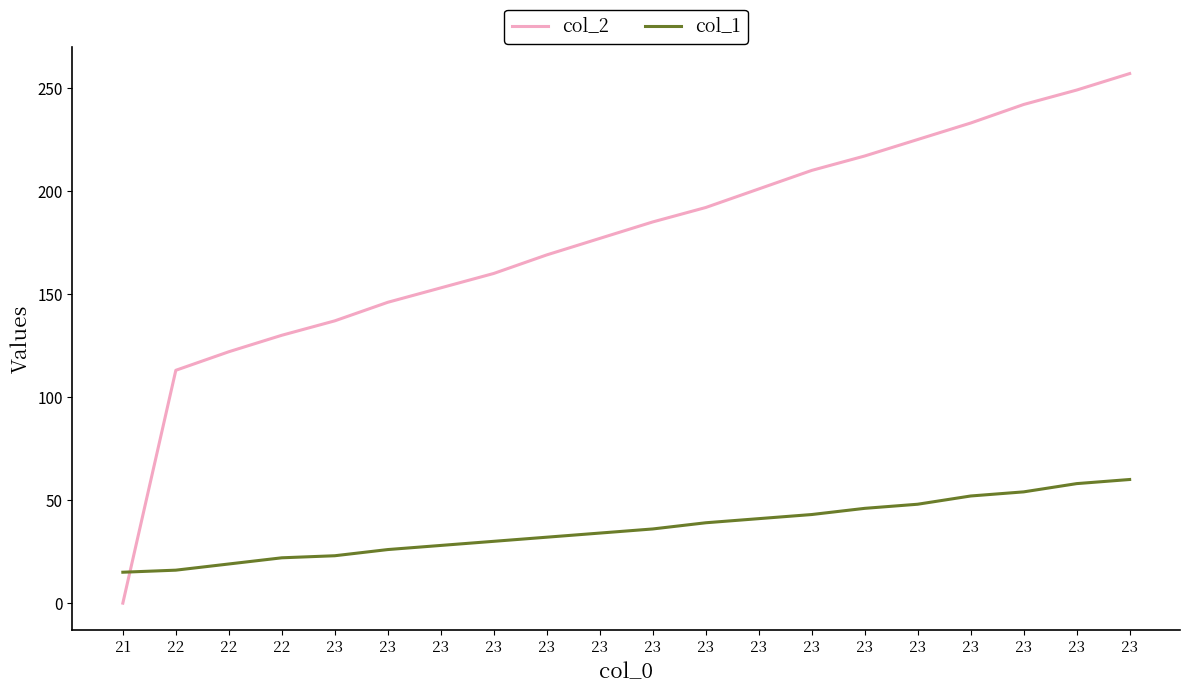

How many lines are shown in the chart?

2